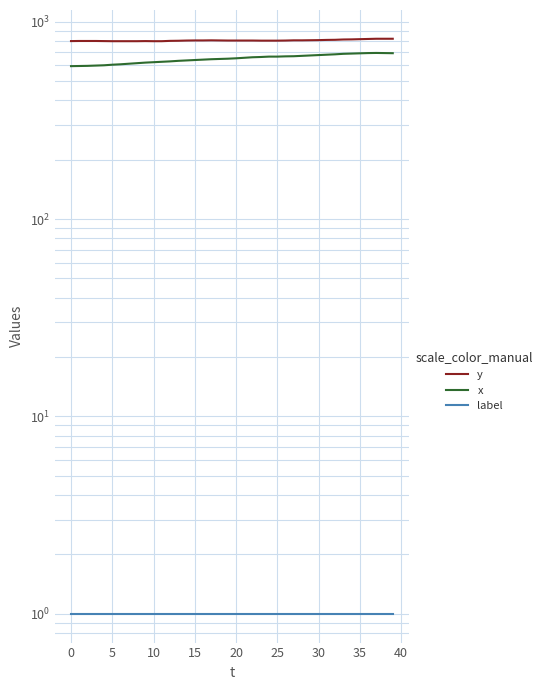

True or false: x and label cross at least once.

False